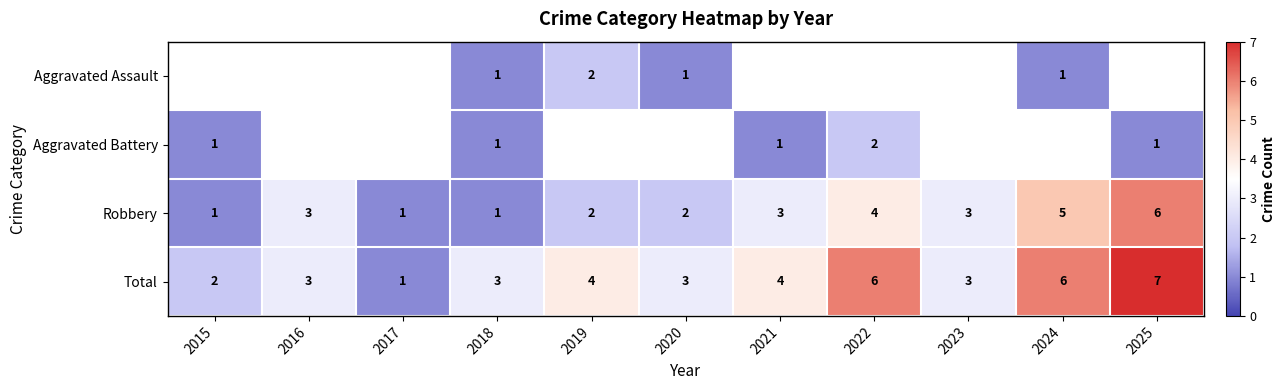

The value of Total at 2018 is 3. True or false?

True